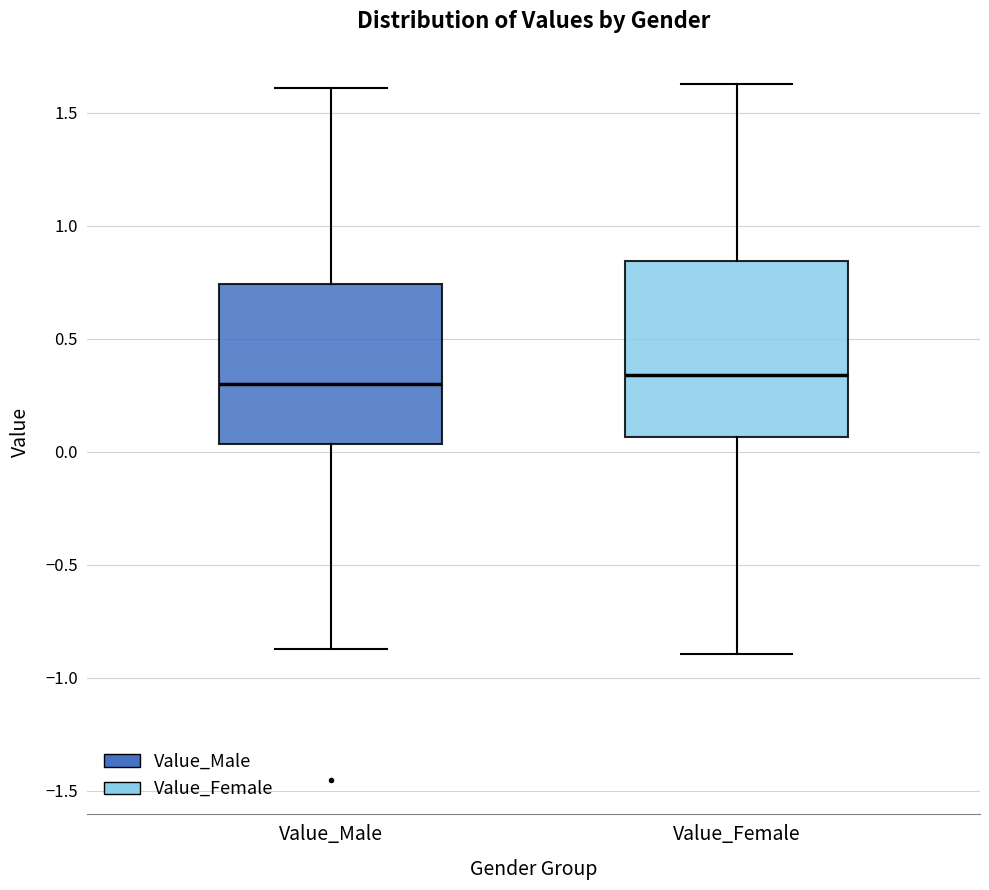

Reading left to right, read every box against the y-axis: the position of its median line, the range the box covers, and the ends of its whiskers. The values are not printed on the chart, so give them approximately, as read against the axis.

Value_Male: median 0.30, box 0.05 to 0.75, whiskers -0.85 to 1.60
Value_Female: median 0.35, box 0.05 to 0.85, whiskers -0.90 to 1.65